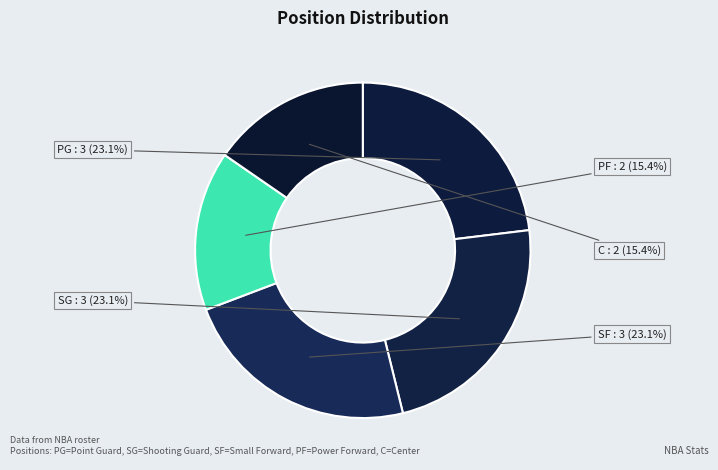

To the nearest percent, what portion does SF represent?

23%